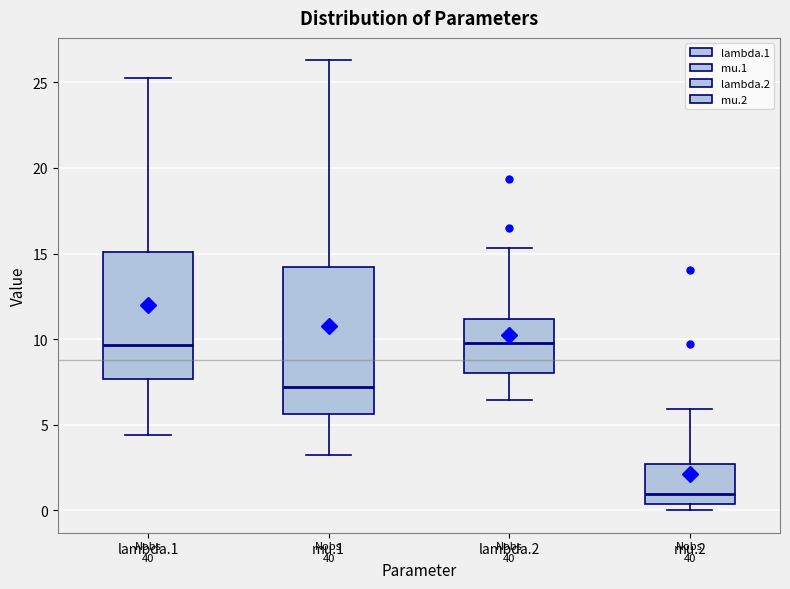

Where does the median line of the box for lambda.1 sit on the y-axis? The values are not printed on the chart, so give them approximately, as read against the axis.

9.5